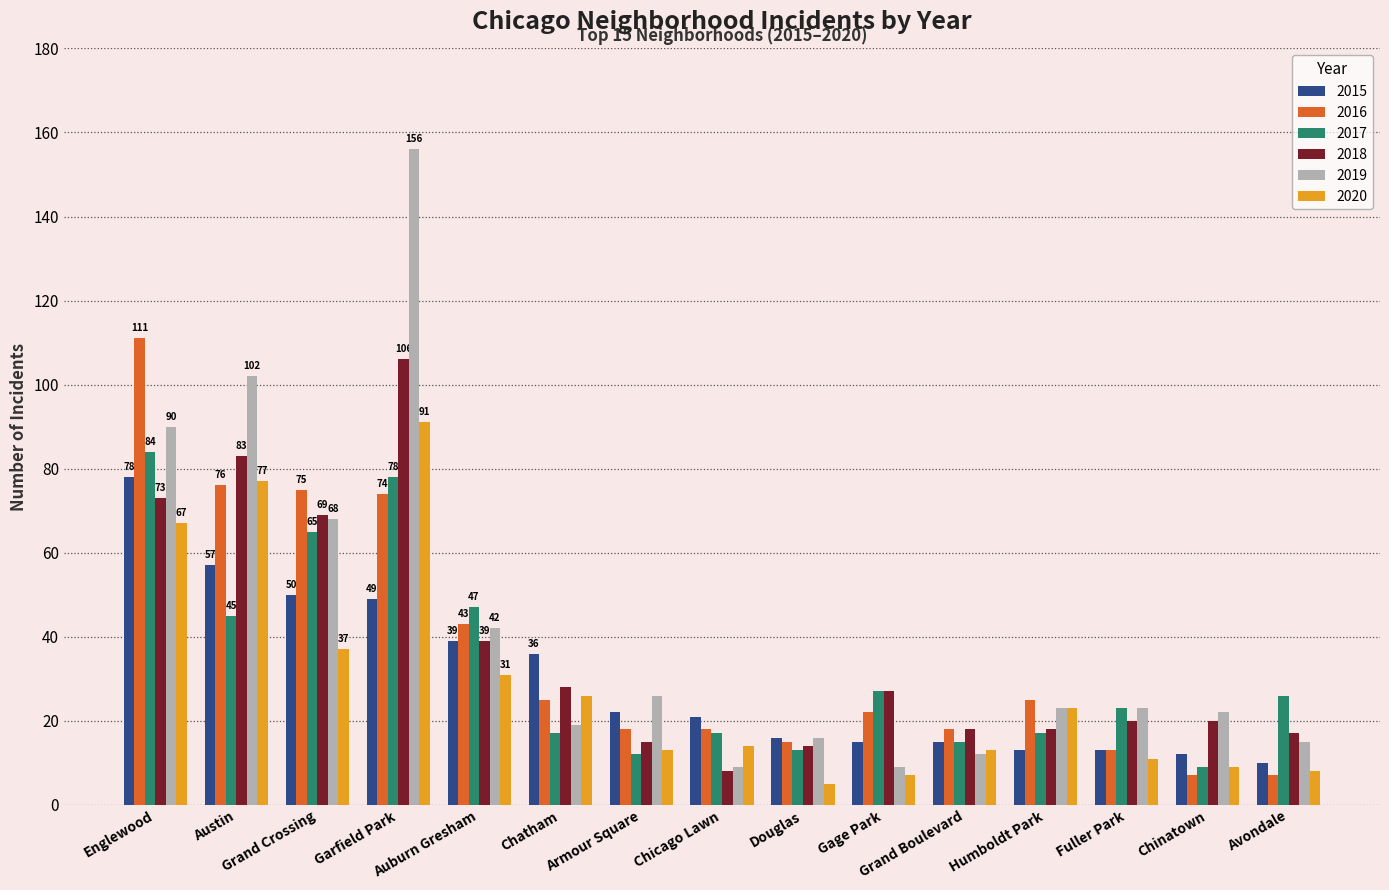

True or false: 2020 has a value of 23 at Humboldt Park.

True